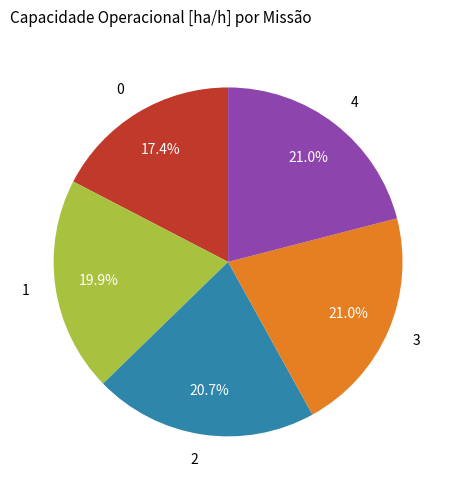

What portion of the pie excludes 4?

79.0%